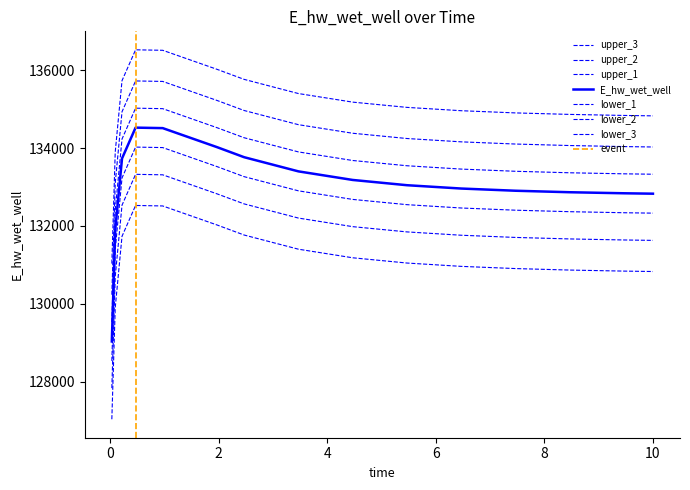

What is the sum of all values?

2025528.8